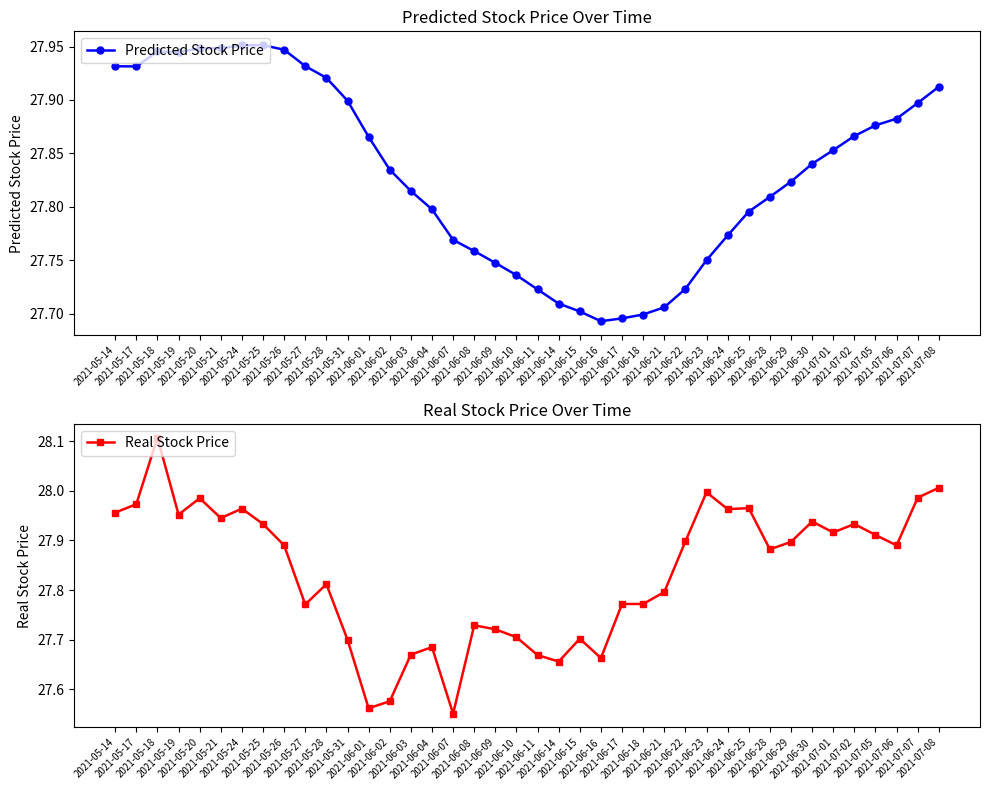

What is the approximate value of Predicted Stock Price at 2021-05-14?

27.9